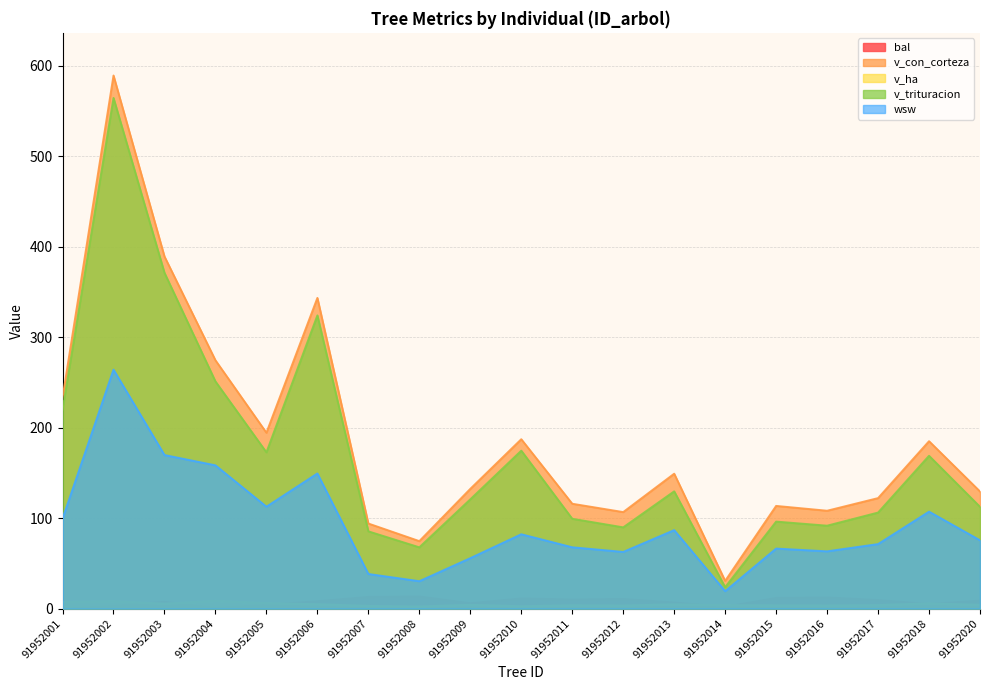

What is the average value of the v_ha series?

4.7